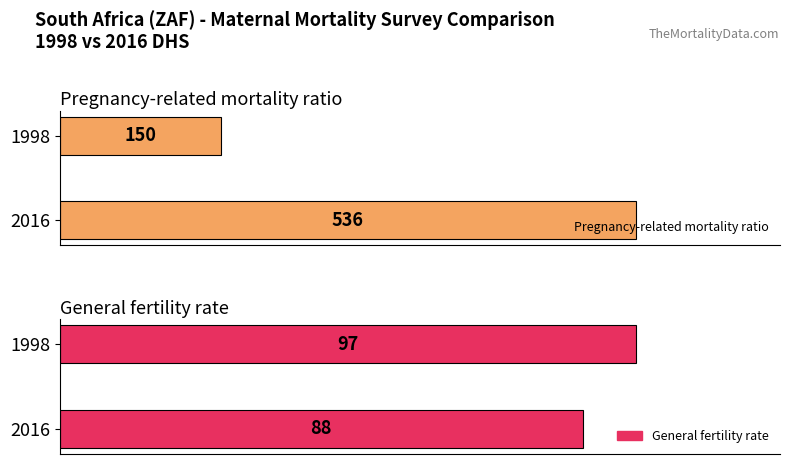

What is the total value across all series at 2016?

624